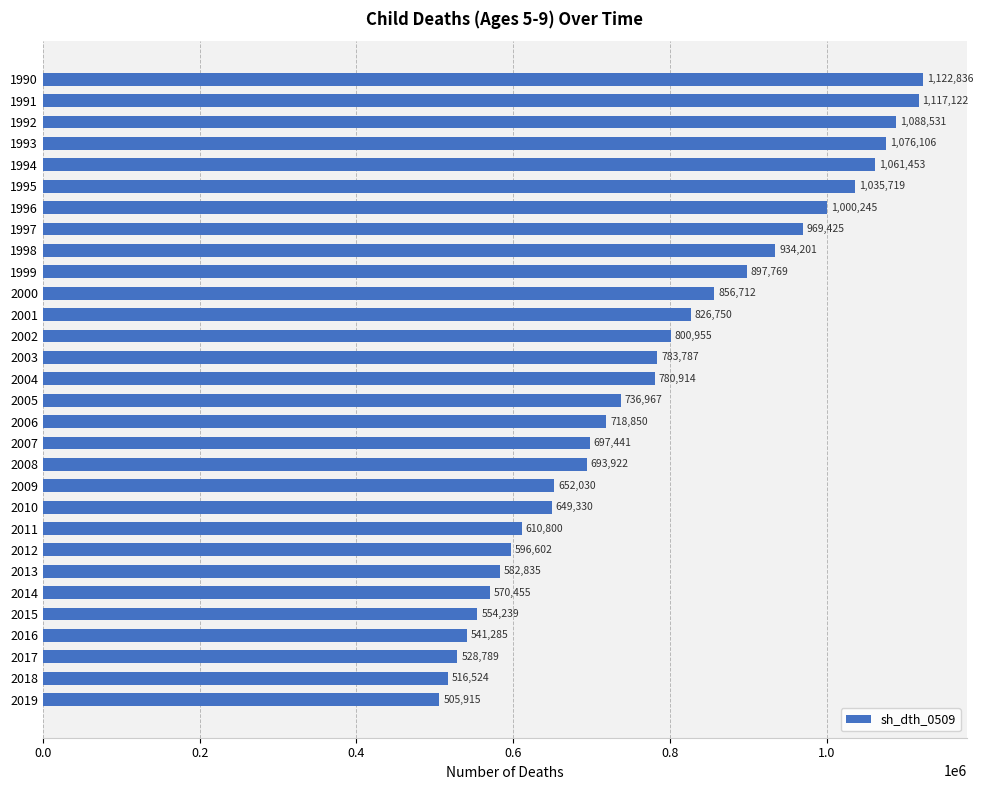

List the labels in order of value, smallest first.

2019, 2018, 2017, 2016, 2015, 2014, 2013, 2012, 2011, 2010, 2009, 2008, 2007, 2006, 2005, 2004, 2003, 2002, 2001, 2000, 1999, 1998, 1997, 1996, 1995, 1994, 1993, 1992, 1991, 1990